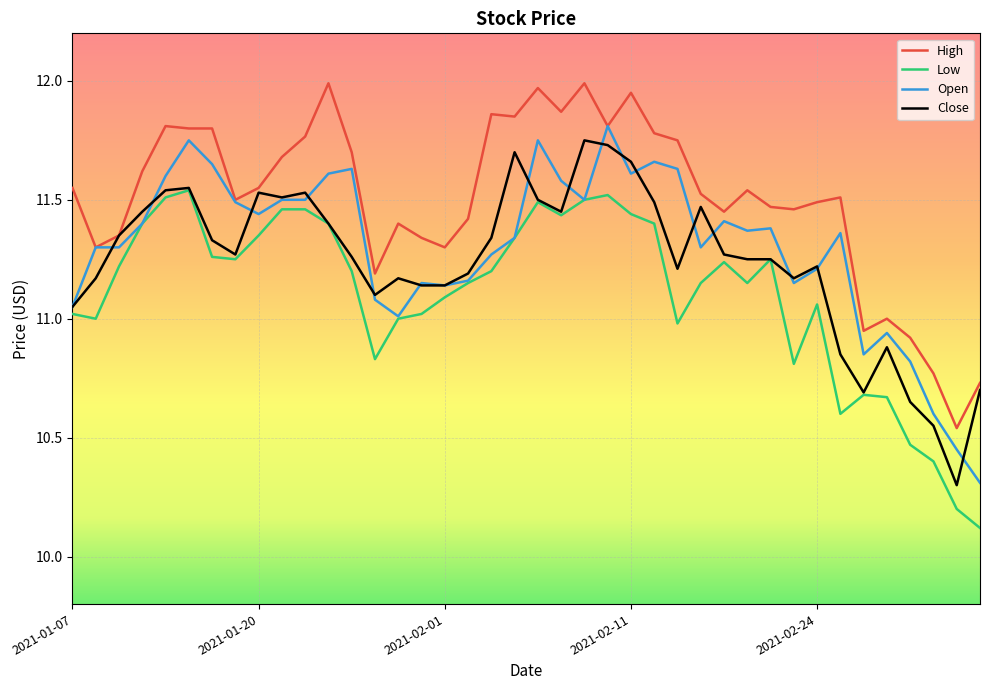

List the series in order of their peak value, highest first.

High, Open, Close, Low